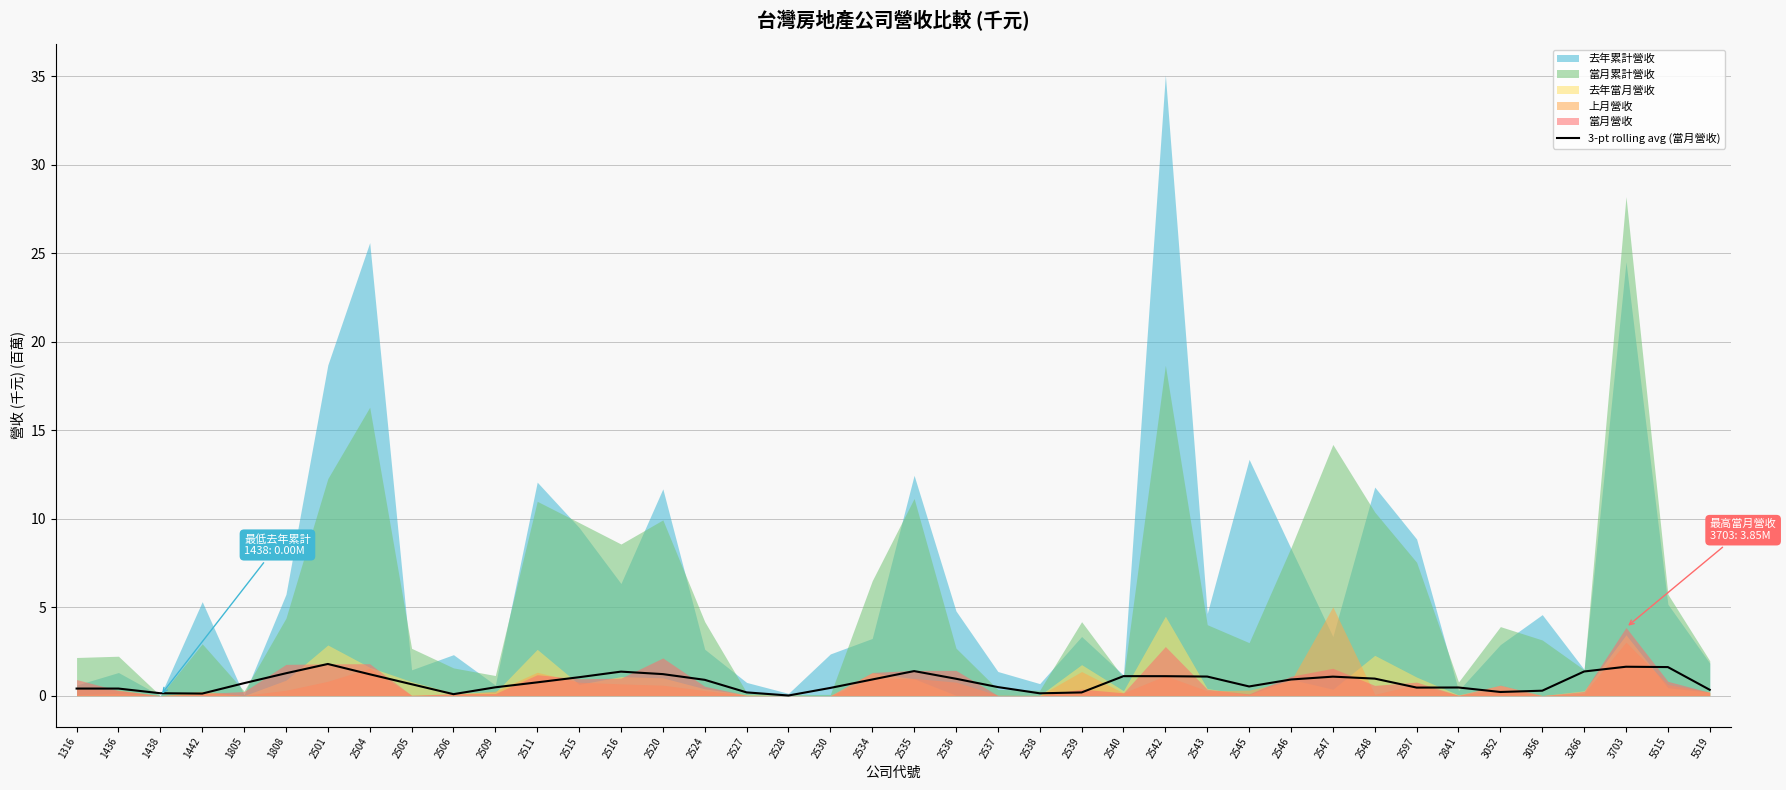

Is it true that 3-pt rolling avg (當月營收) equals 0.5 at 2841?

True